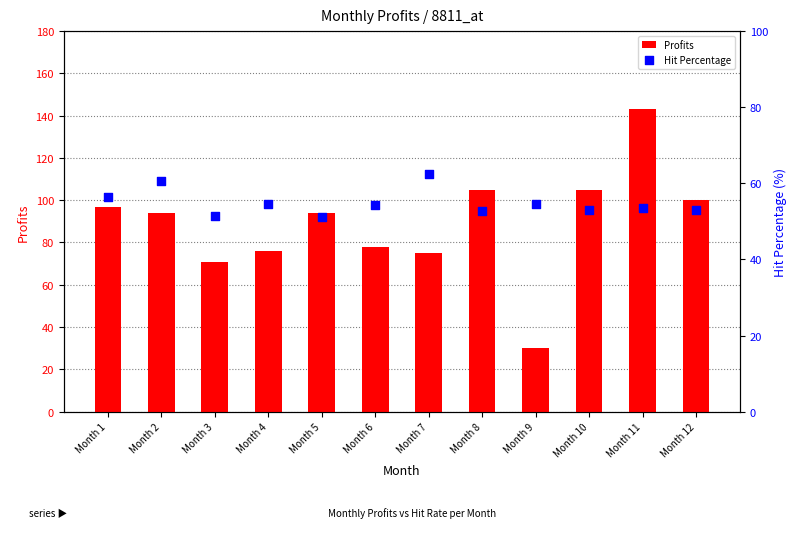

What are all the series names shown in the legend?

Profits, Hit Percentage